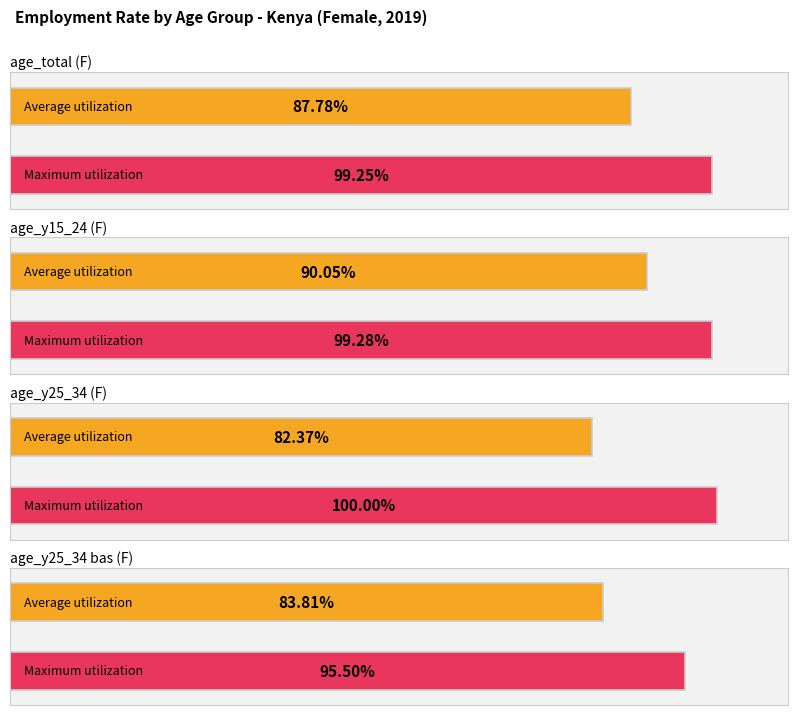

Reading left to right, what are all the values shown in this chart?

Average utilization: 87.8	90.1	82.4	83.8
Maximum utilization: 99.3	99.3	100.0	95.5